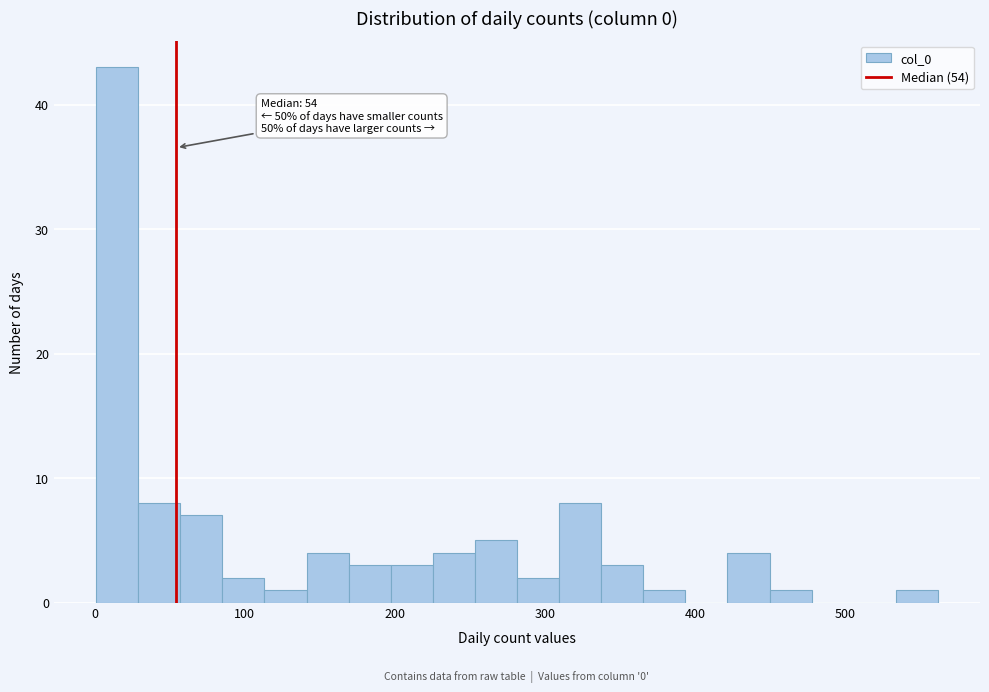

Read against the x-axis, roughly where is the centre of the tallest bar?

20